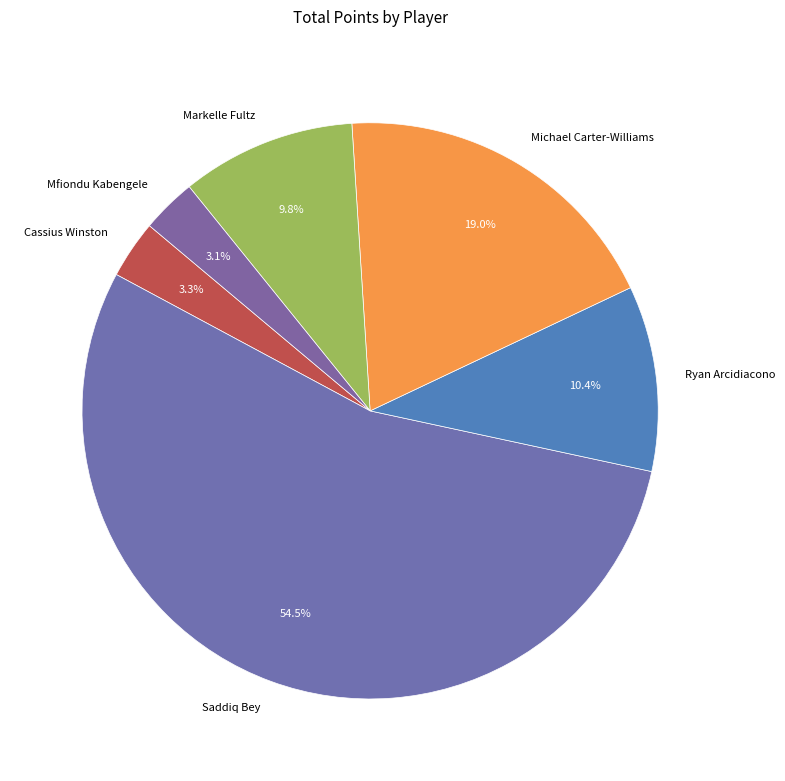

How many segments does this pie chart have?

6